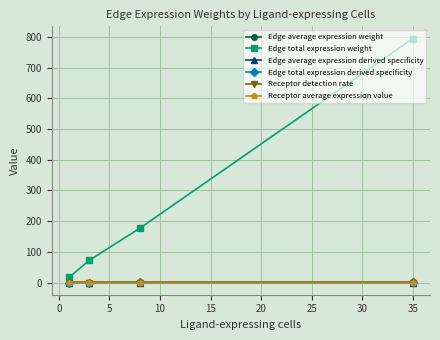

How many lines are shown in the chart?

6